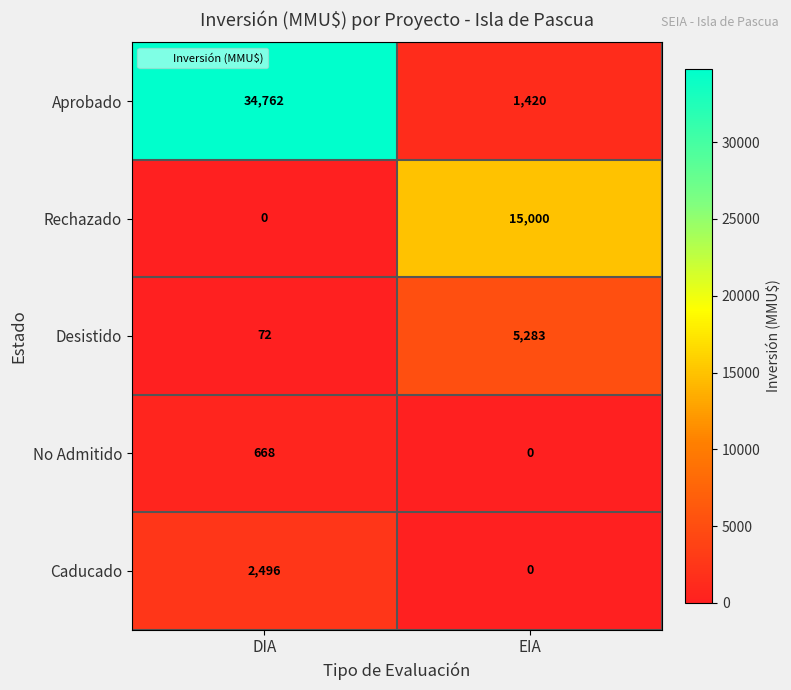

Rank the categories by Rechazado value from lowest to highest.

DIA, EIA